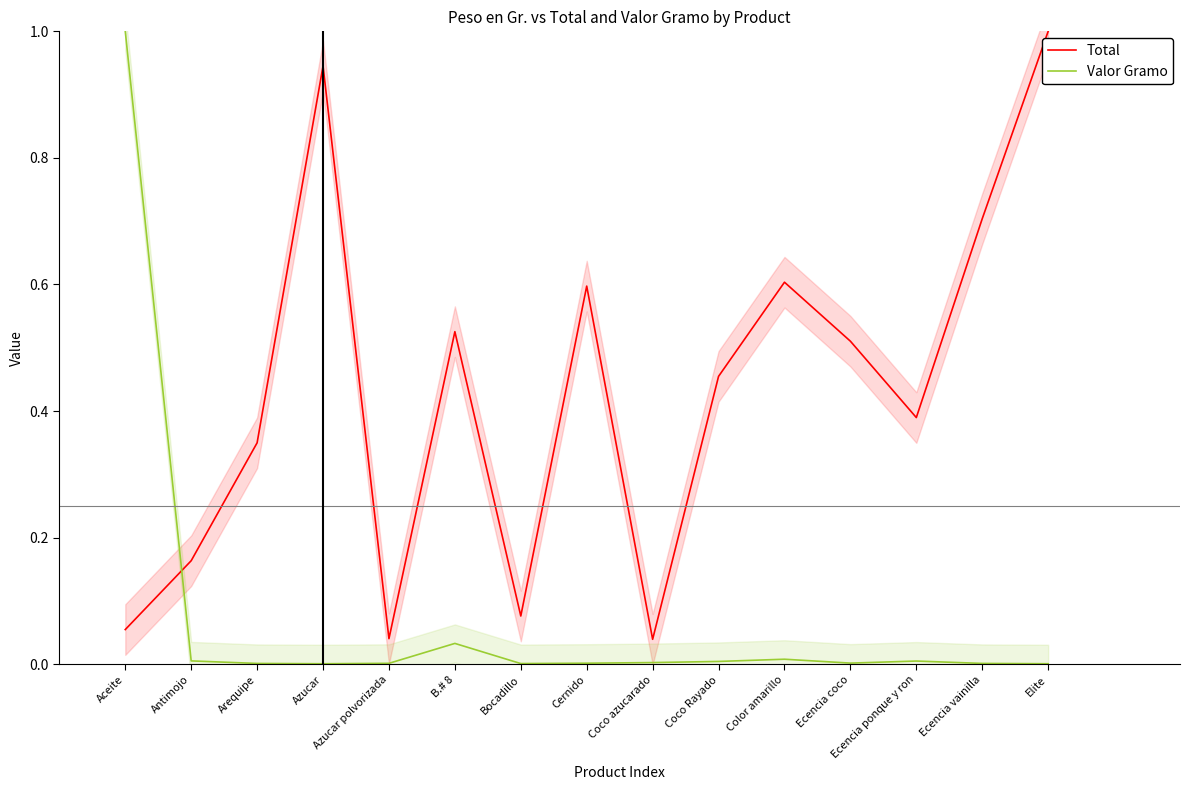

At which category is the sum across all series the highest?

Aceite